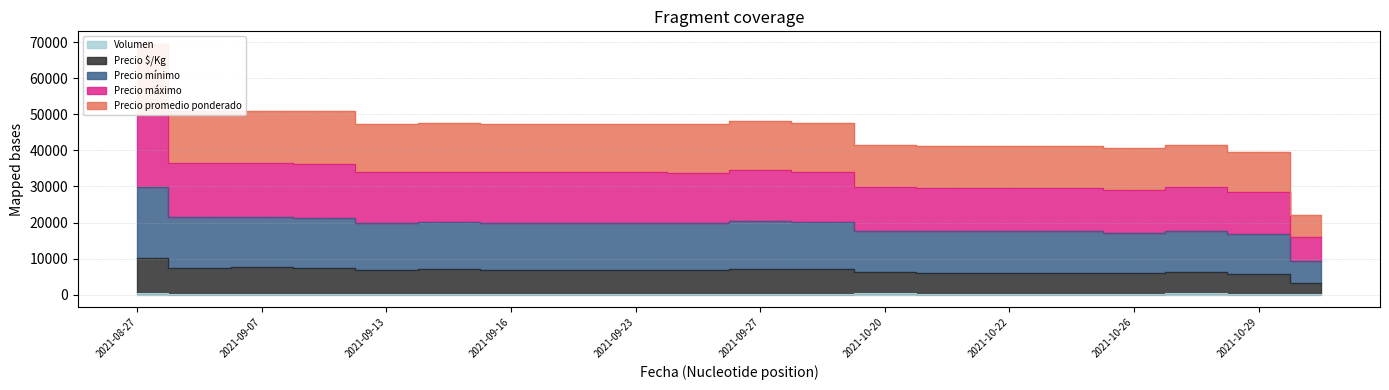

What value does the Precio $/Kg series have at 2021-09-27?

7035